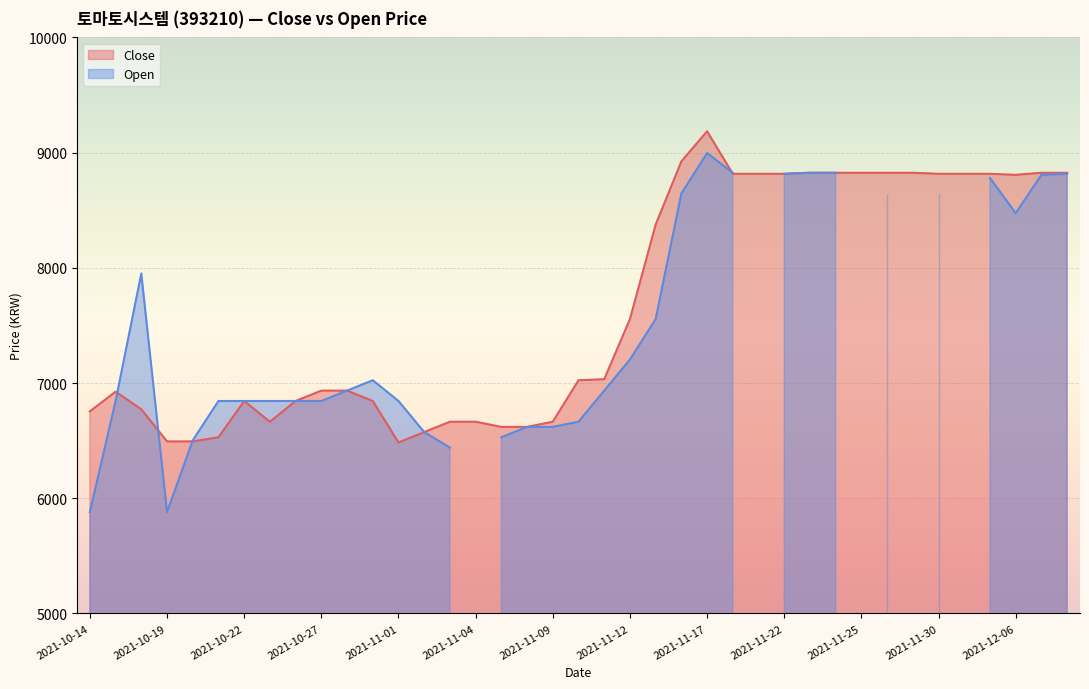

Where is the data nearest to the value 7834?

2021-11-12